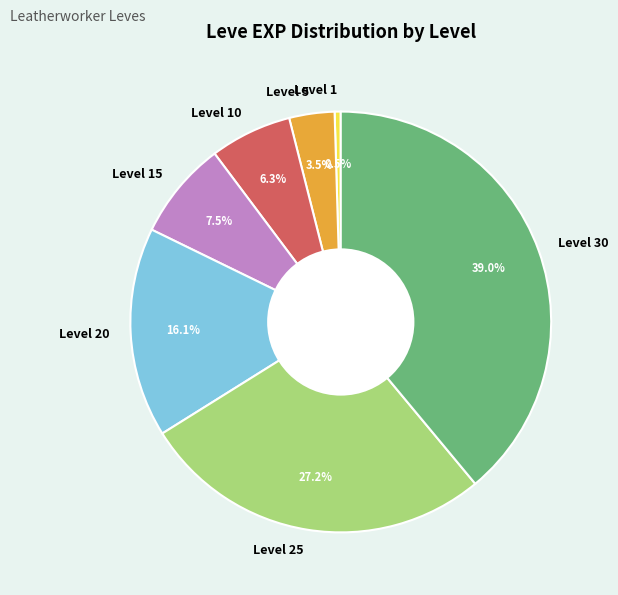

Is it true that Level 15 is 1% of the pie?

False